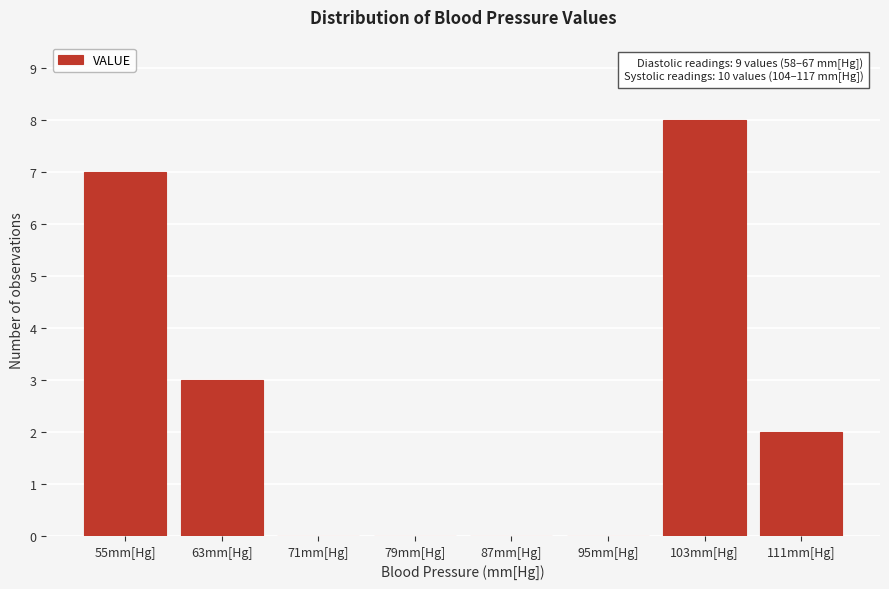

The value at 87mm[Hg] is -3. True or false?

False